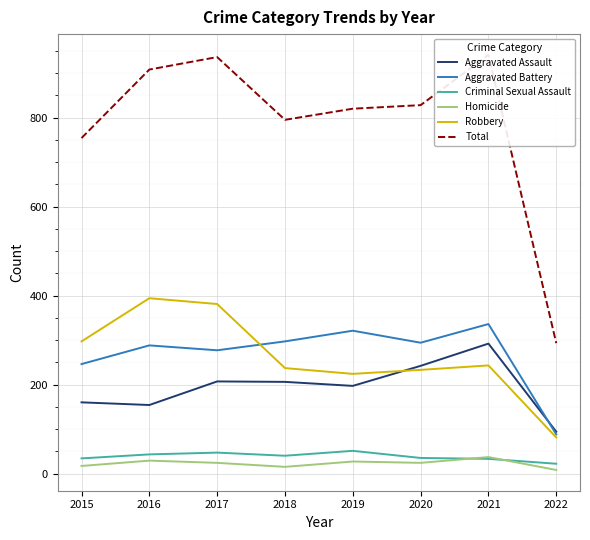

In Total, how many points are lower than both neighbors (excluding endpoints)?

1